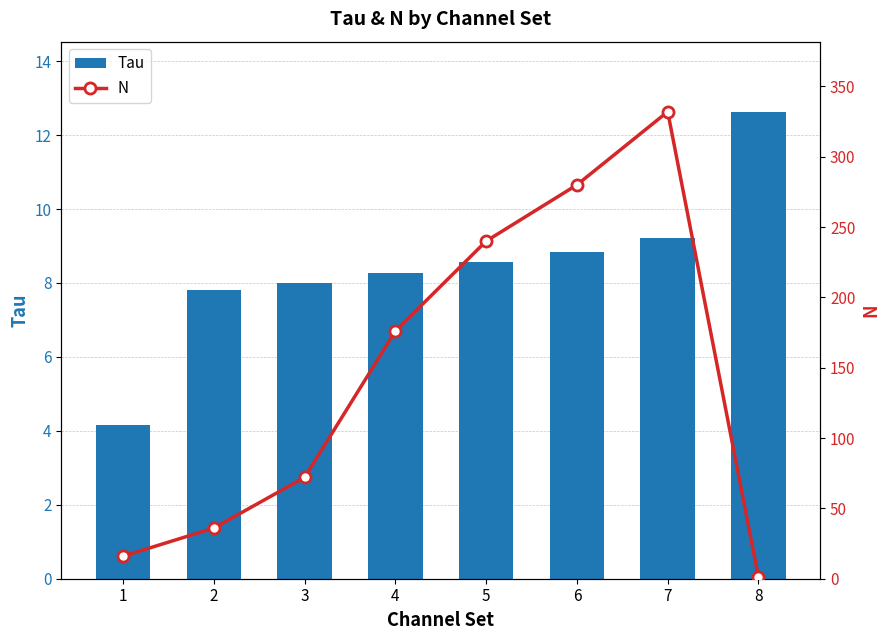

Rank the series by their maximum value, from highest to lowest.

N, Tau